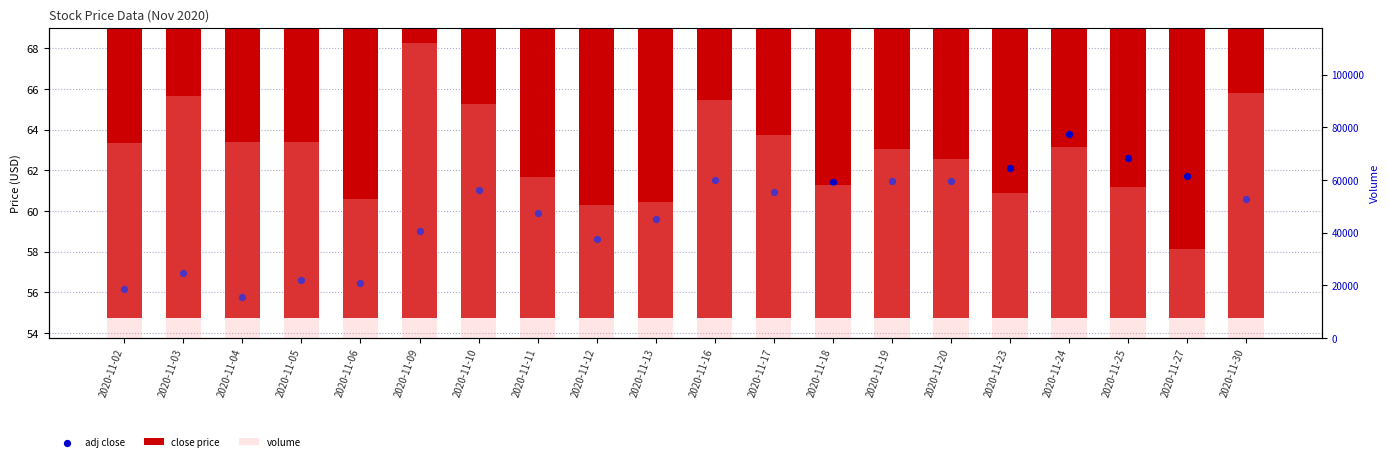

At which category is the sum across all series the highest?

2020-11-09